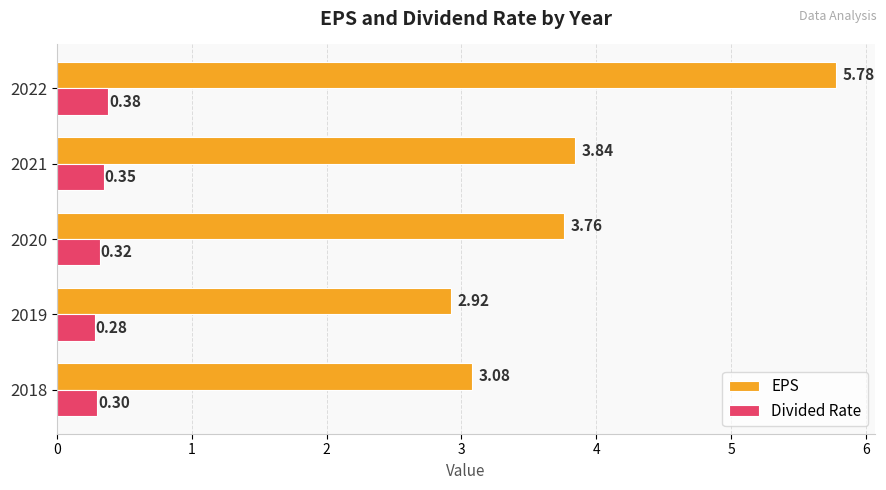

Rank the series by their average value, from highest to lowest.

EPS, Divided Rate